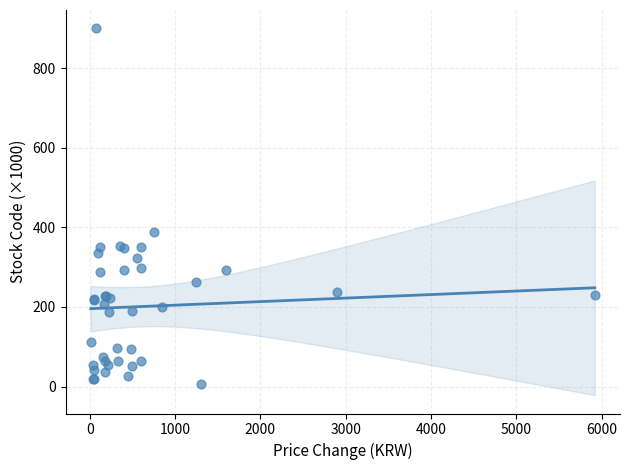

What Y value in the scatter plot is closest to 453?

389.5